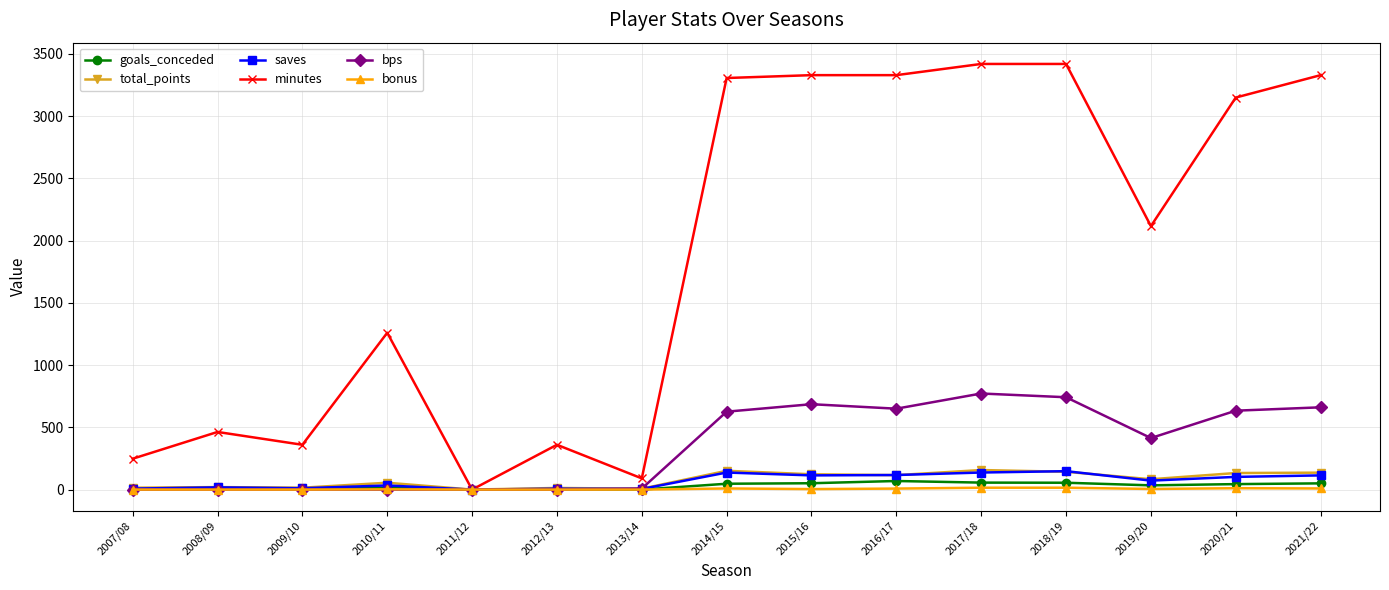

Which series has the largest range (max minus min)?

minutes